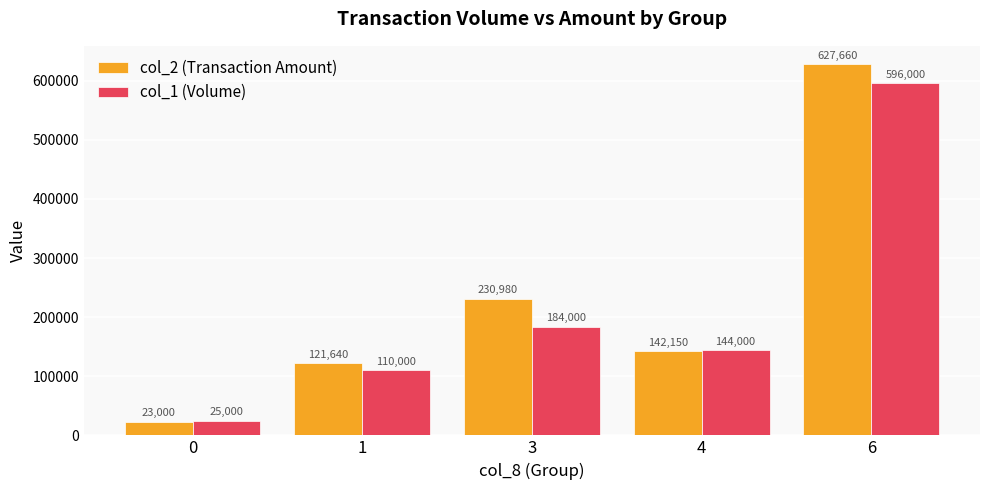

Which series has the widest spread of values?

col_2 (Transaction Amount)